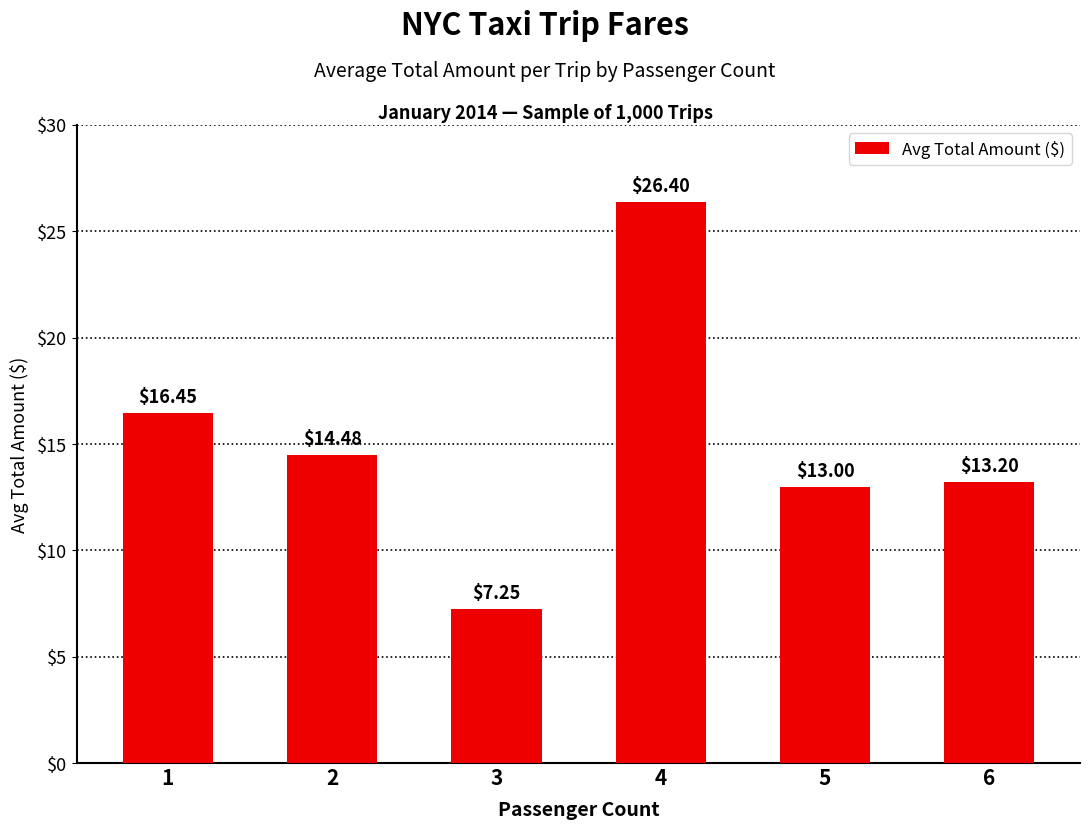

List the labels in order of value, smallest first.

3, 5, 6, 2, 1, 4